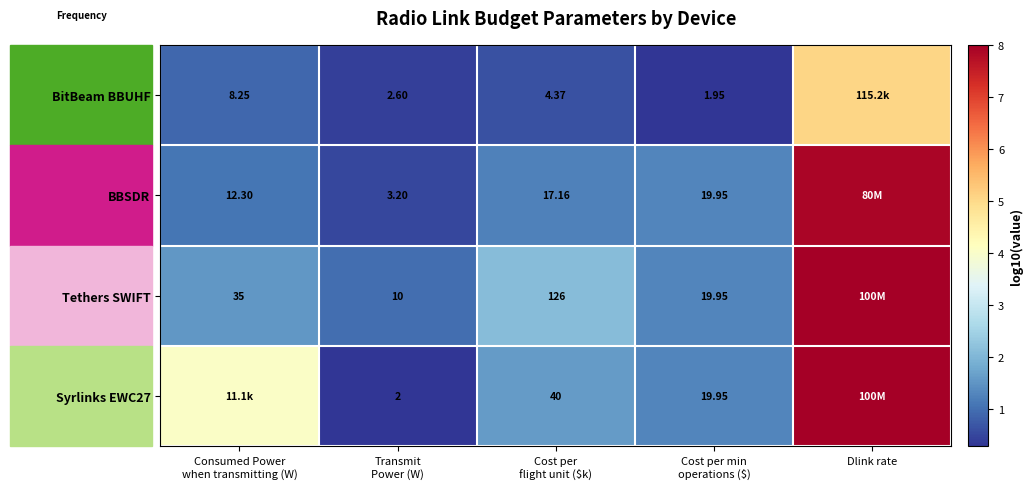

At which category is the sum across all series the highest?

Dlink rate